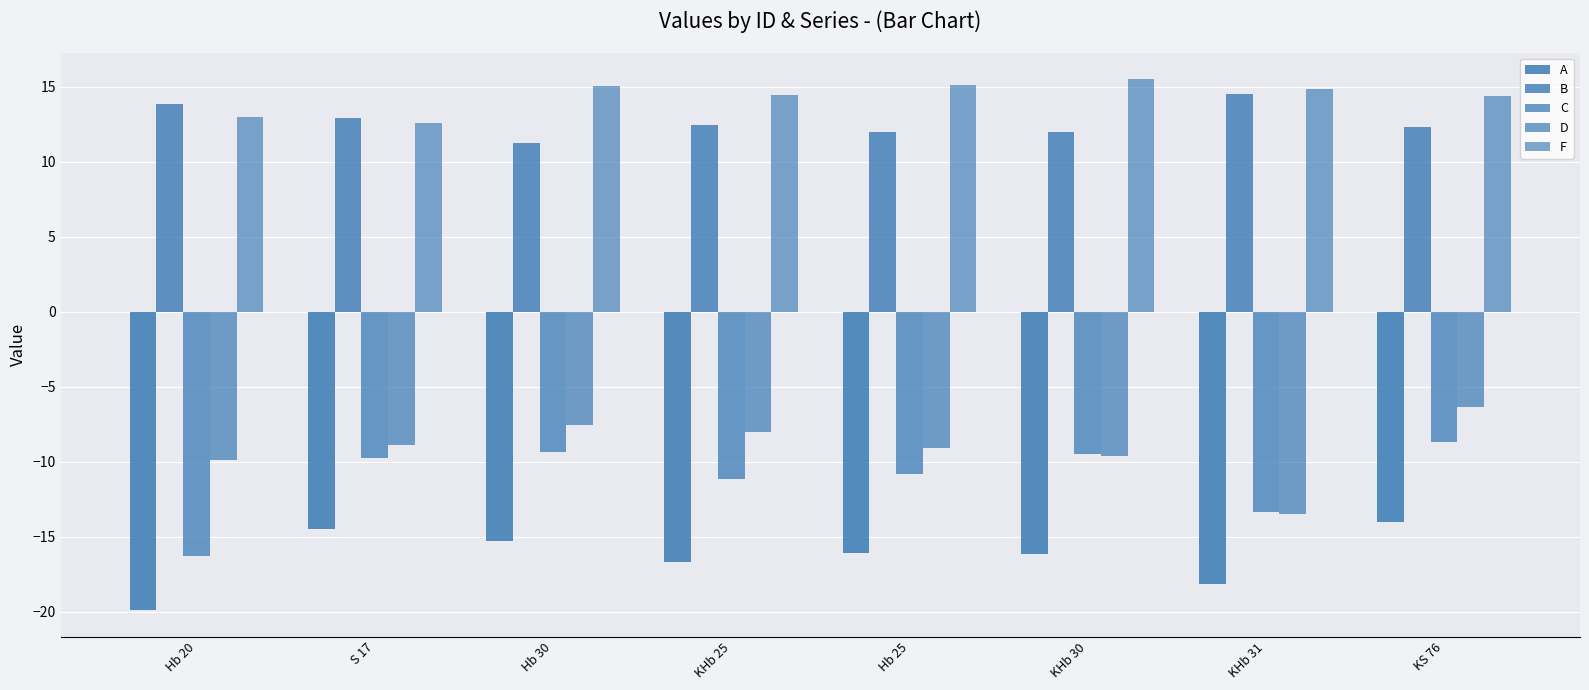

How many series are shown in this chart?

5